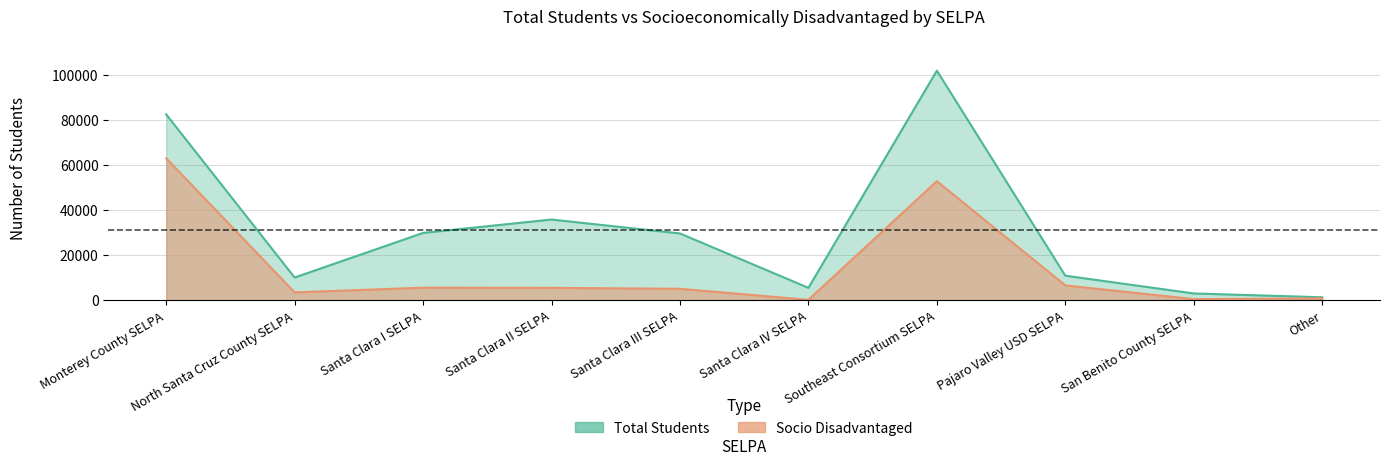

How many distinct data groups are displayed?

2